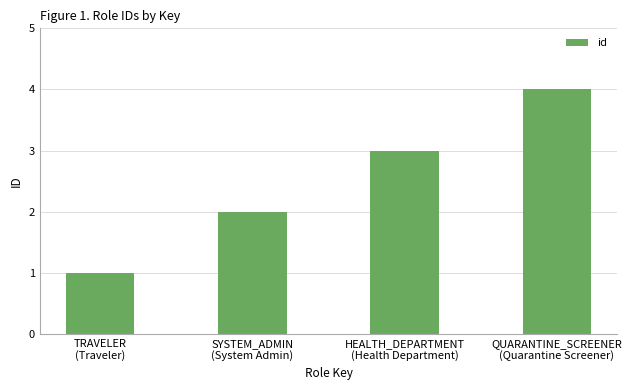

What is the value of the 1st bar from the left?

1